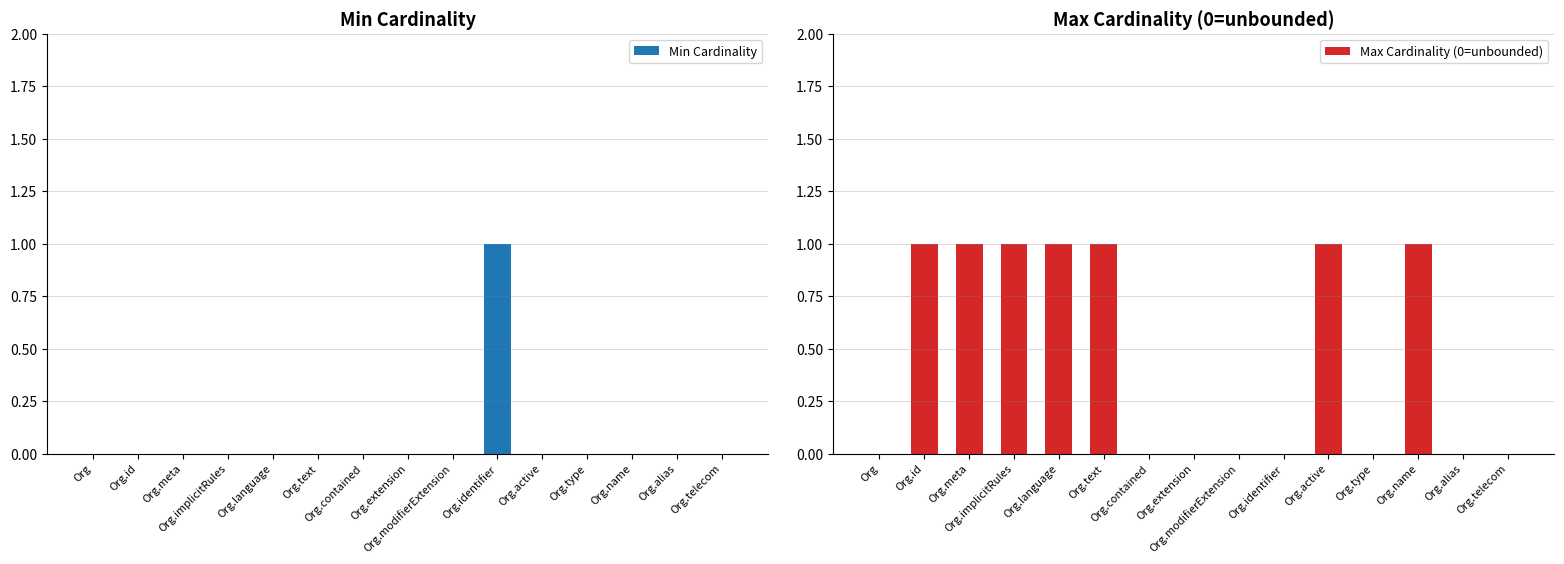

What is the label of the 10th bar from the left?

Org.identifier